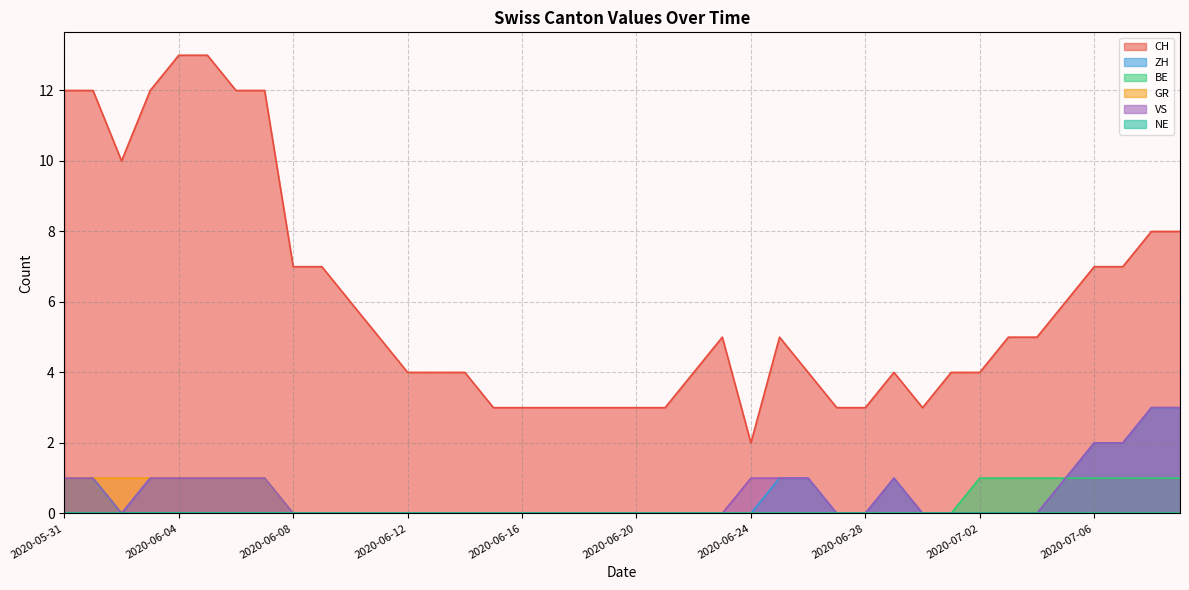

True or false: BE and ZH cross at least once.

False